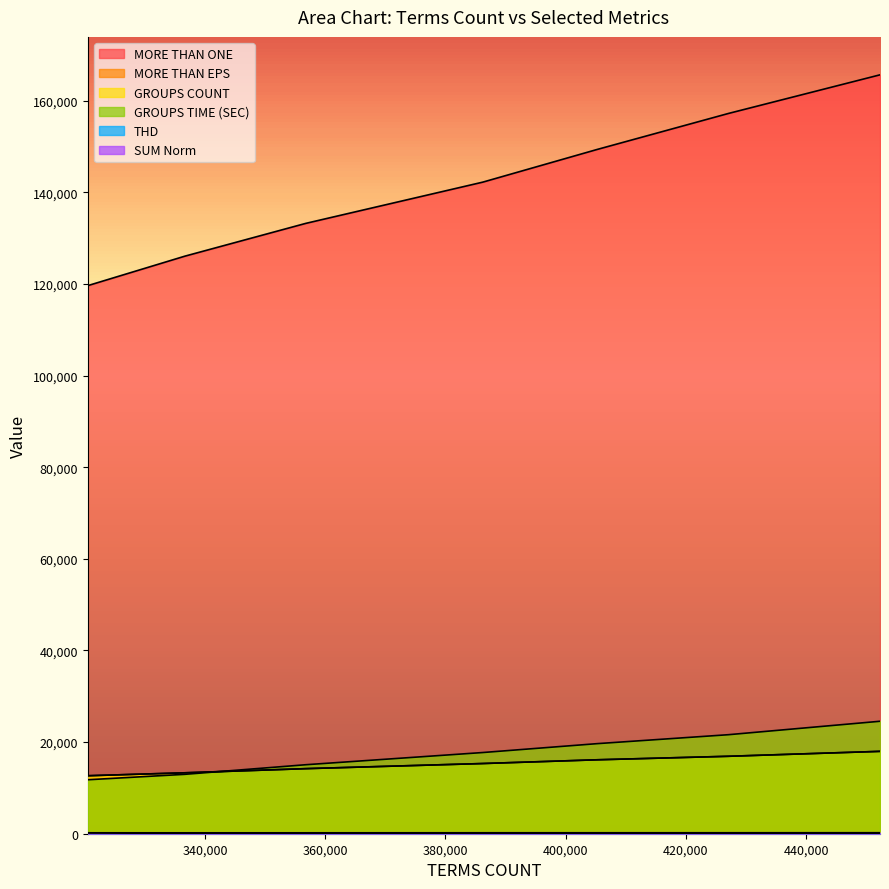

At which category does the chart reach its minimum across all series?

427074